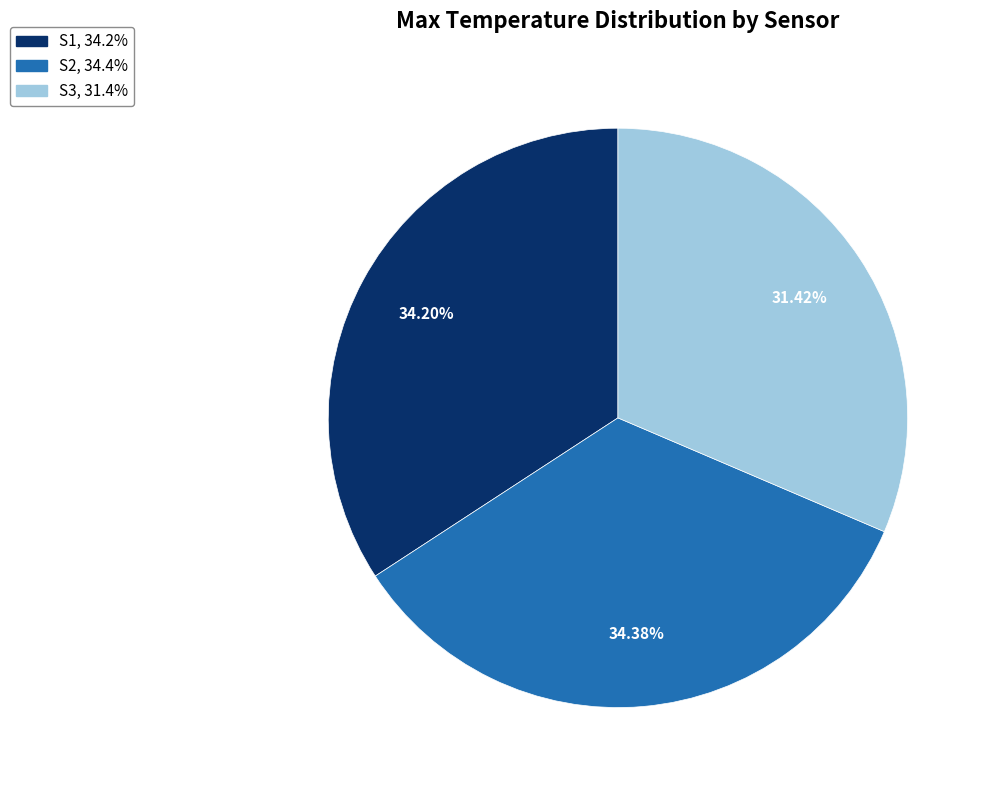

Is the sum of S2 and S1 greater than half?

Yes